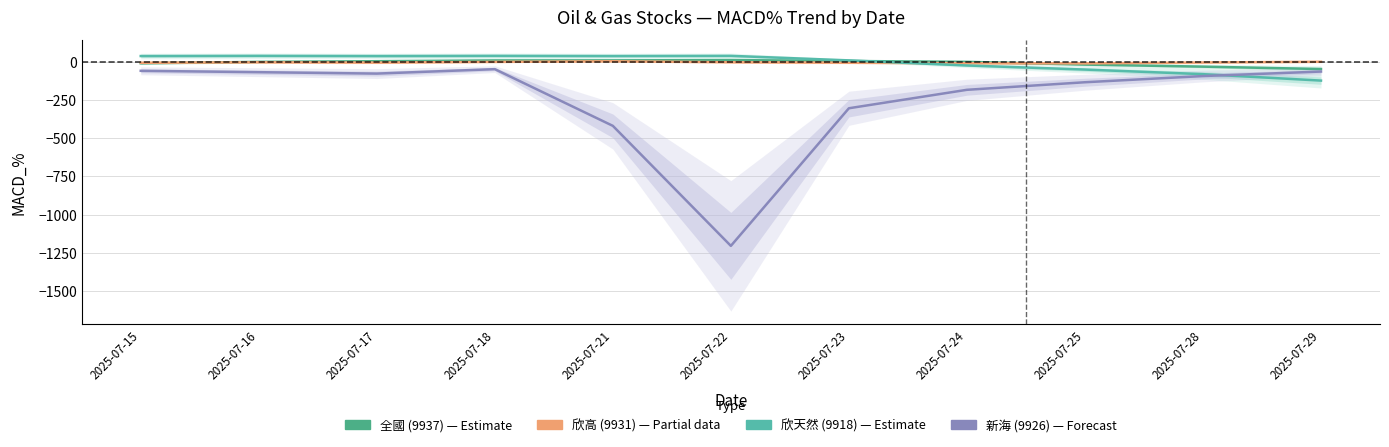

What is the highest value of the 欣天然 (9918) — Estimate series?

38.1